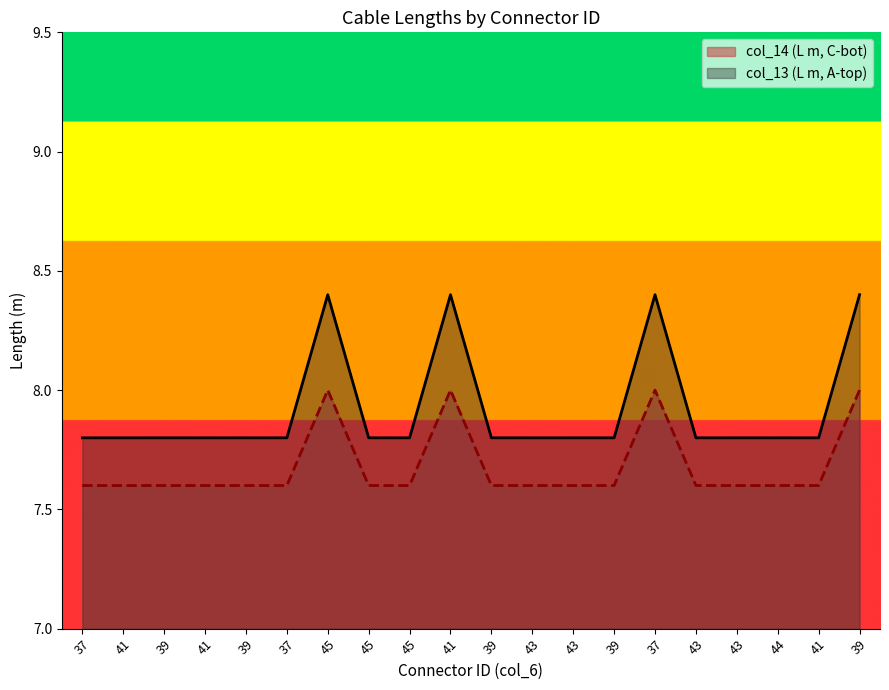

Reading left to right, extract all data points from this chart.

col_14 (L m, C-bot): 37=7.8	41=7.8	39=7.8	41=7.8	39=7.8	37=7.8	45=8.4	45=7.8	45=7.8	41=8.4	39=7.8	43=7.8	43=7.8	39=7.8	37=8.4	43=7.8	43=7.8	44=7.8	41=7.8	39=8.4
col_13 (L m, A-top): 37=7.6	41=7.6	39=7.6	41=7.6	39=7.6	37=7.6	45=8.0	45=7.6	45=7.6	41=8.0	39=7.6	43=7.6	43=7.6	39=7.6	37=8.0	43=7.6	43=7.6	44=7.6	41=7.6	39=8.0